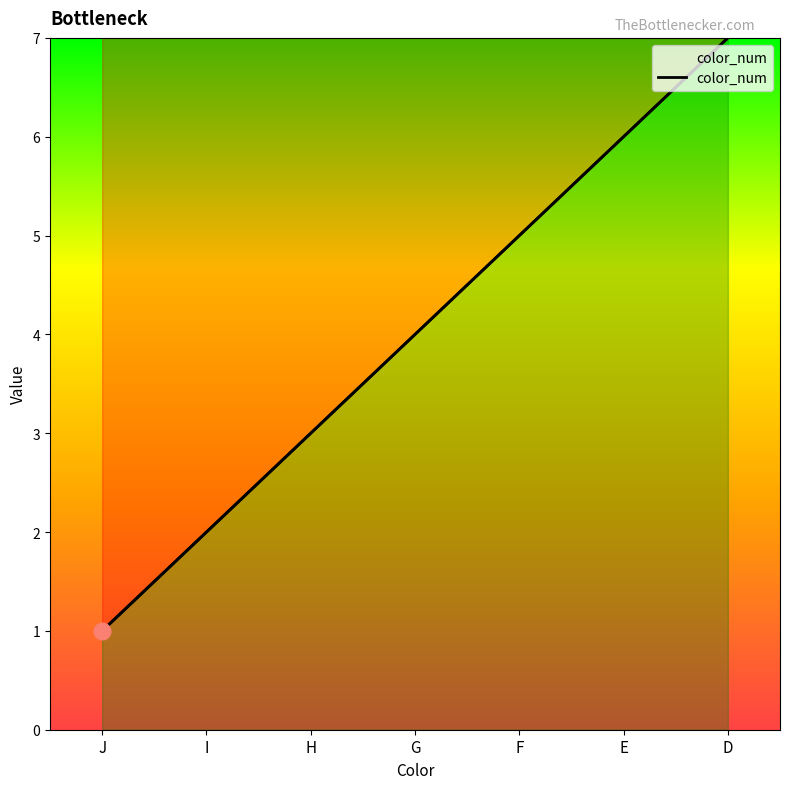

List the labels in order of value, largest first.

D, E, F, G, H, I, J